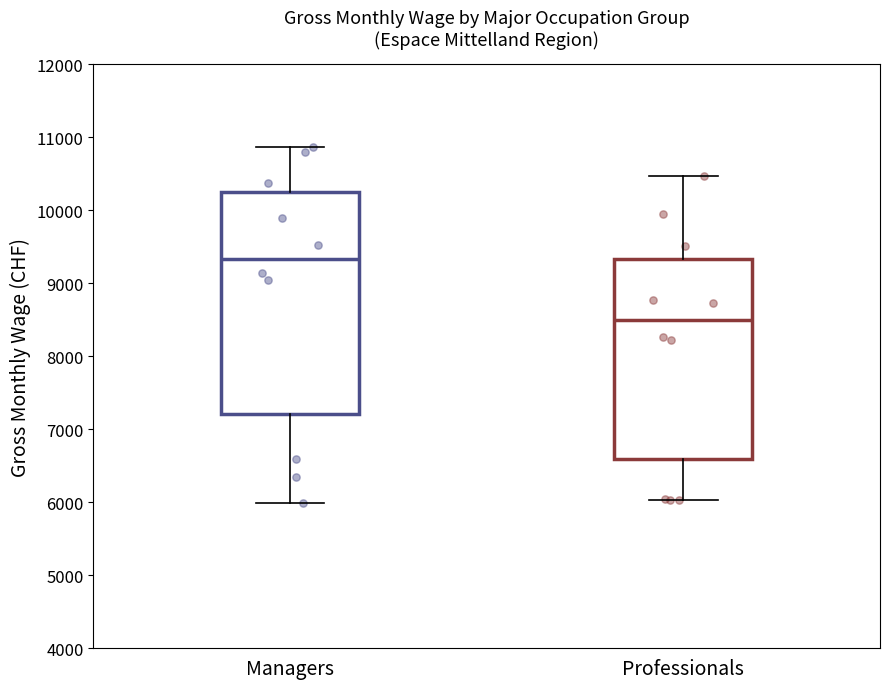

Reading left to right, read every box against the y-axis: the position of its median line, the range the box covers, and the ends of its whiskers. The values are not printed on the chart, so give them approximately, as read against the axis.

Managers: median 9300, box 7200 to 10300, whiskers 6000 to 10900
Professionals: median 8500, box 6600 to 9300, whiskers 6000 to 10500